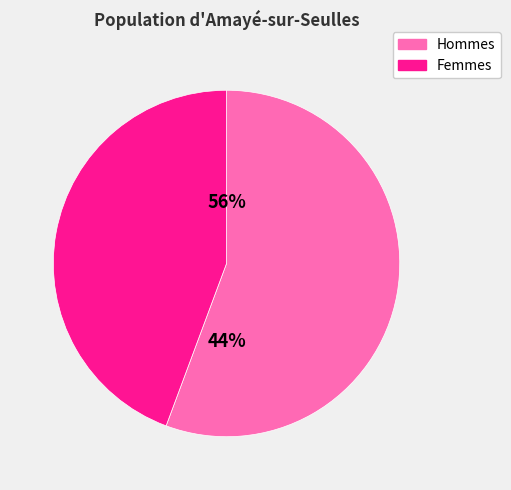

Count the number of slices in the pie.

2